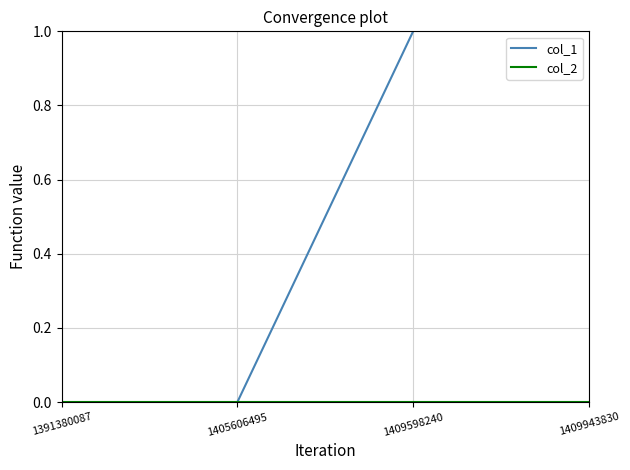

What is the difference between the highest and lowest values at 1409598240?

1